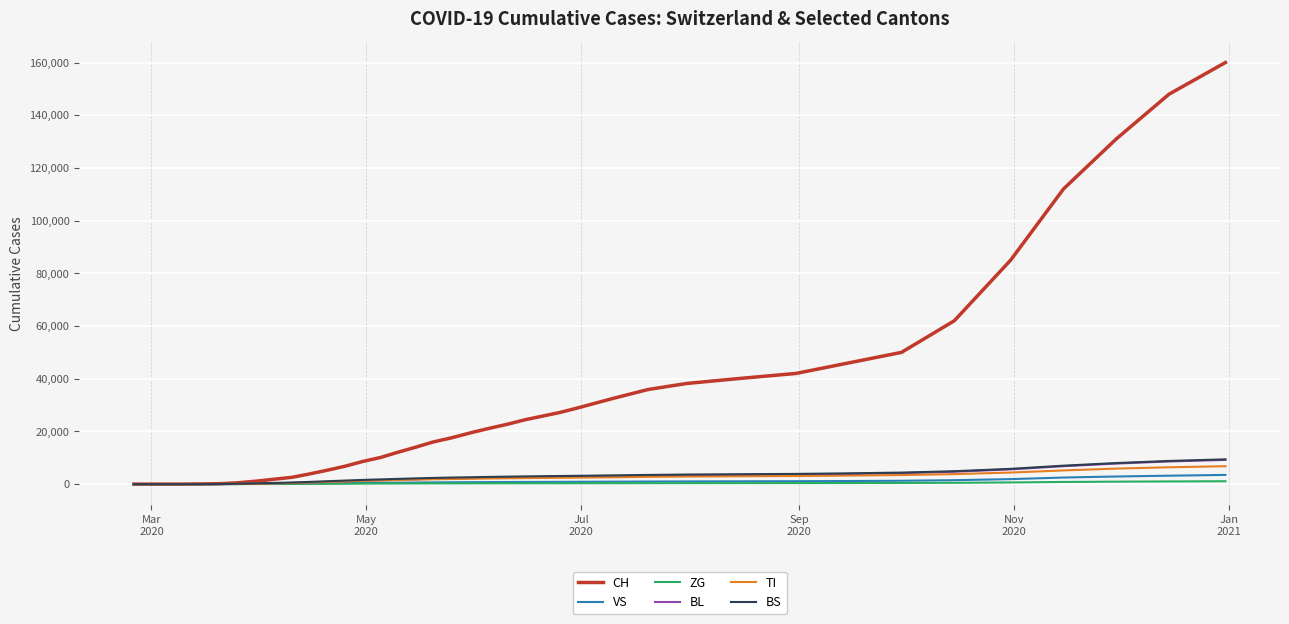

What is the greatest value displayed?

160000